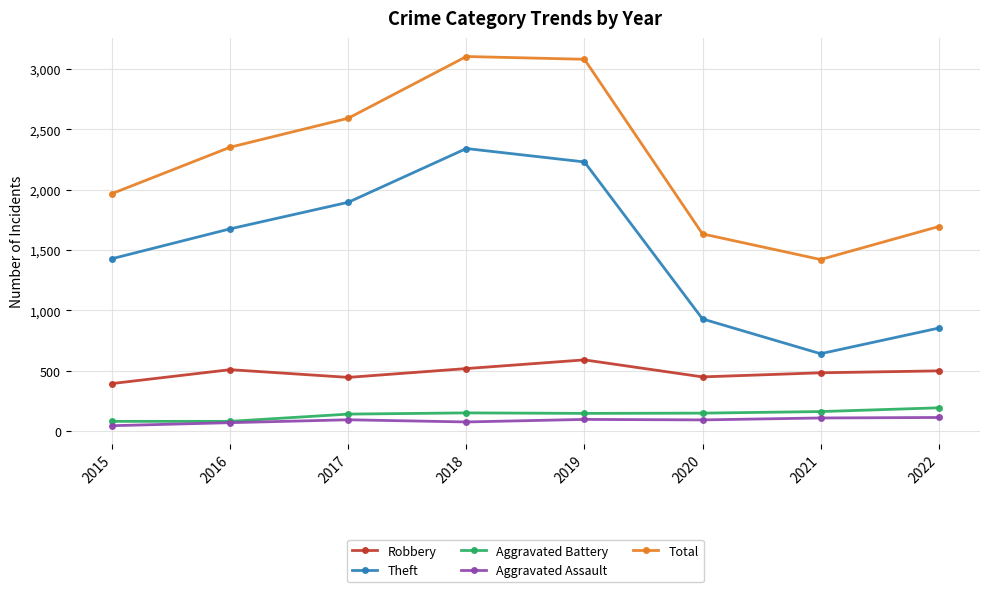

What is the minimum value for Theft?

642